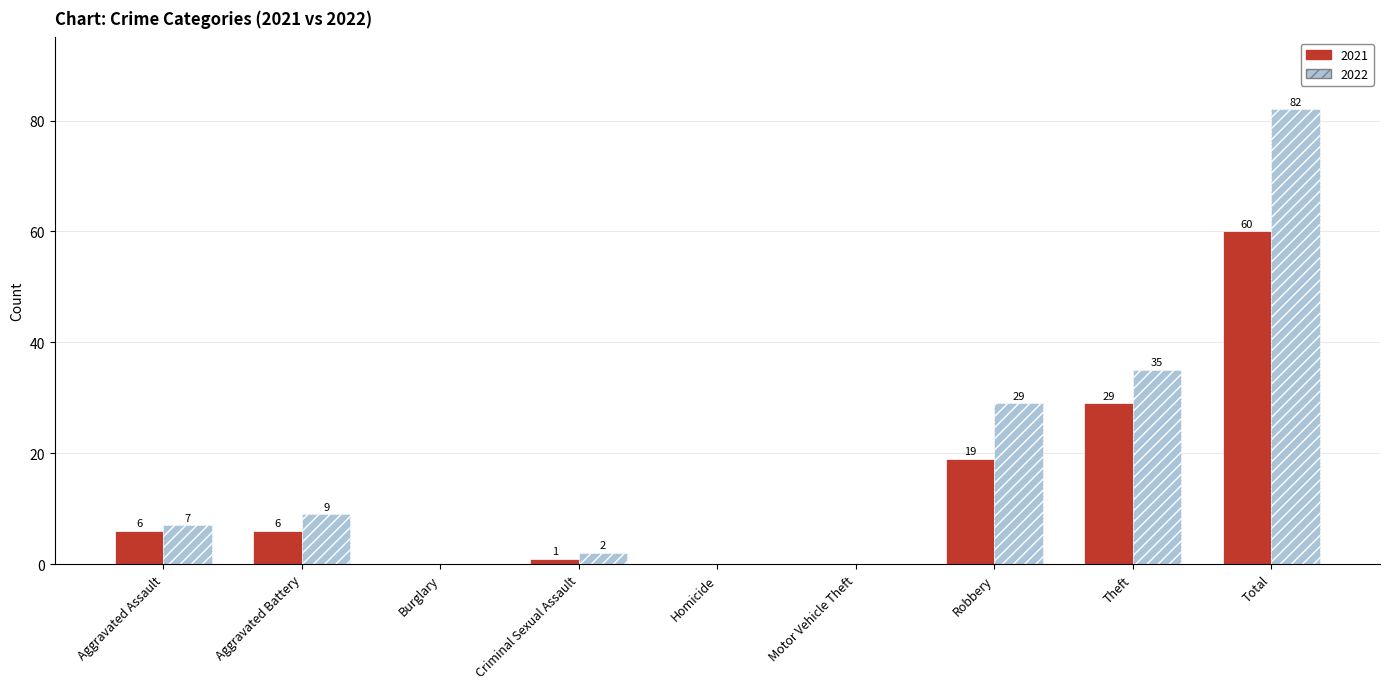

What is the difference between the 2022 values at Total and Aggravated Battery?

73